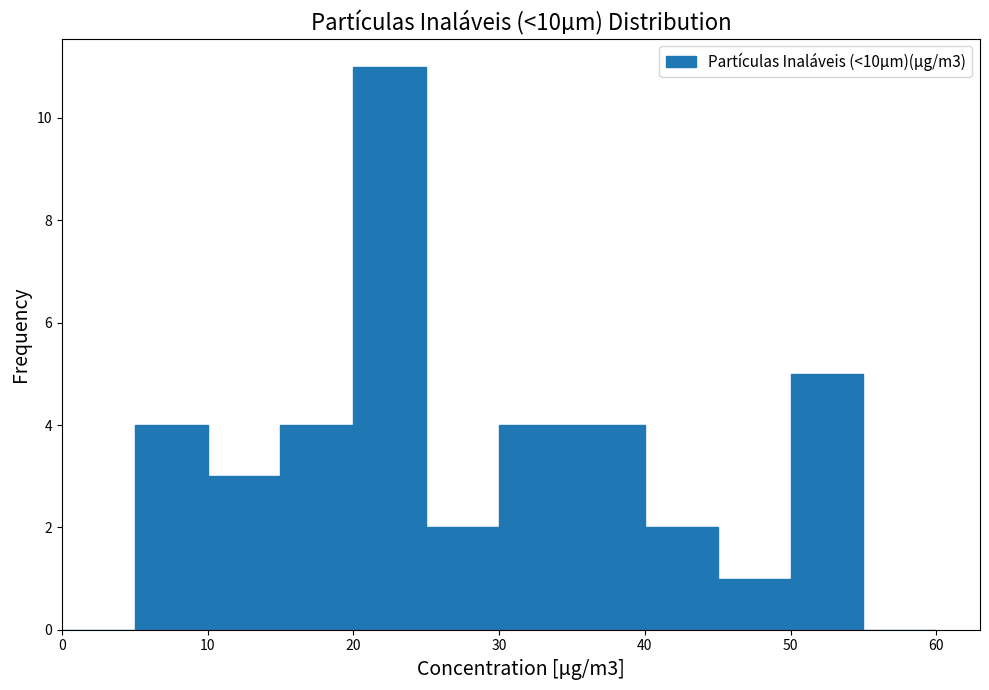

Reading left to right, transcribe this chart: for each bar, give the range it covers on the x-axis and its height. The values are not printed on the chart, so give them approximately, as read against the axis.

0 to 5: 0
5 to 10: 4
10 to 15: 3
15 to 20: 4
20 to 25: 11
25 to 30: 2
30 to 35: 4
35 to 40: 4
40 to 45: 2
45 to 50: 1
50 to 55: 5
55 to 60: 0